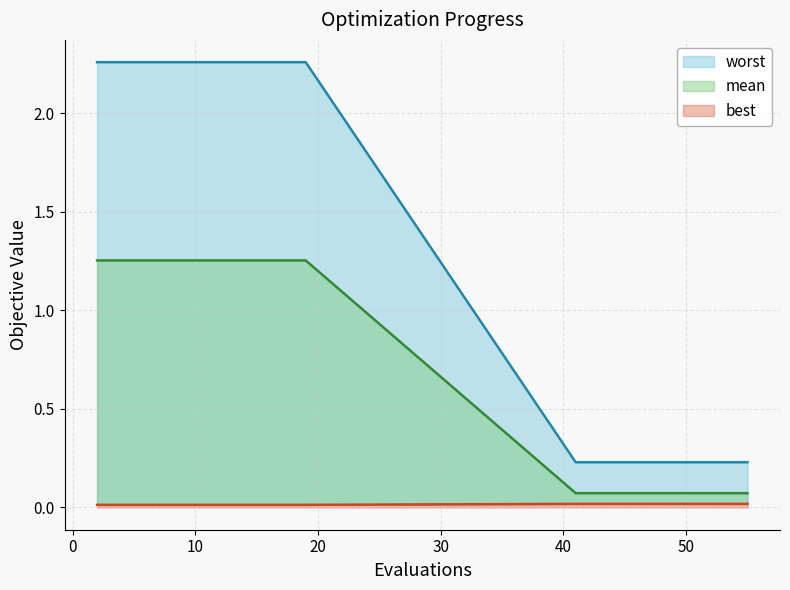

Between 6 and 4, which is larger?

6